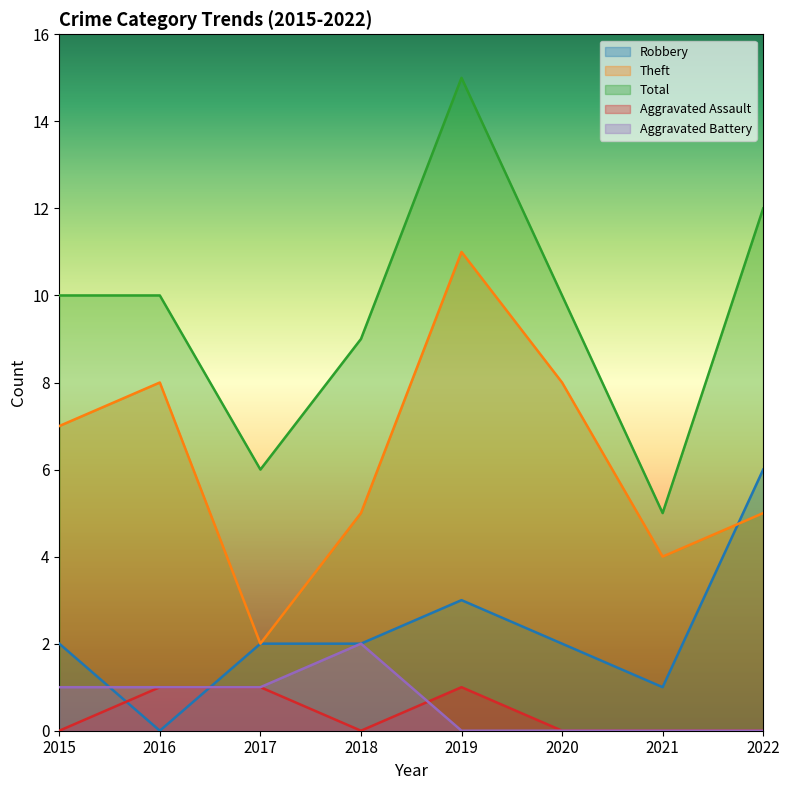

Where is the first local minimum for Aggravated Assault?

2018